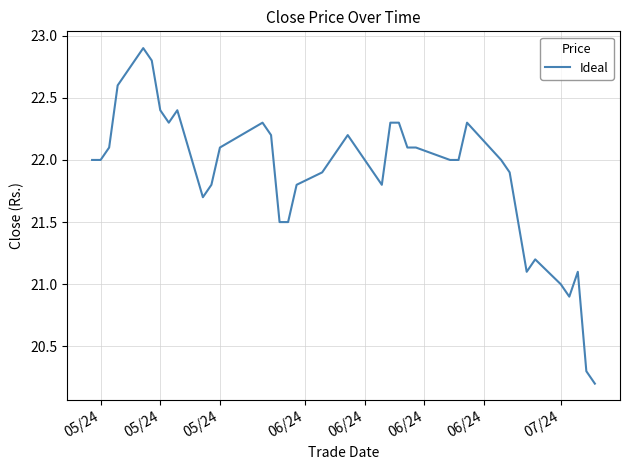

What is the greatest value displayed?

22.9